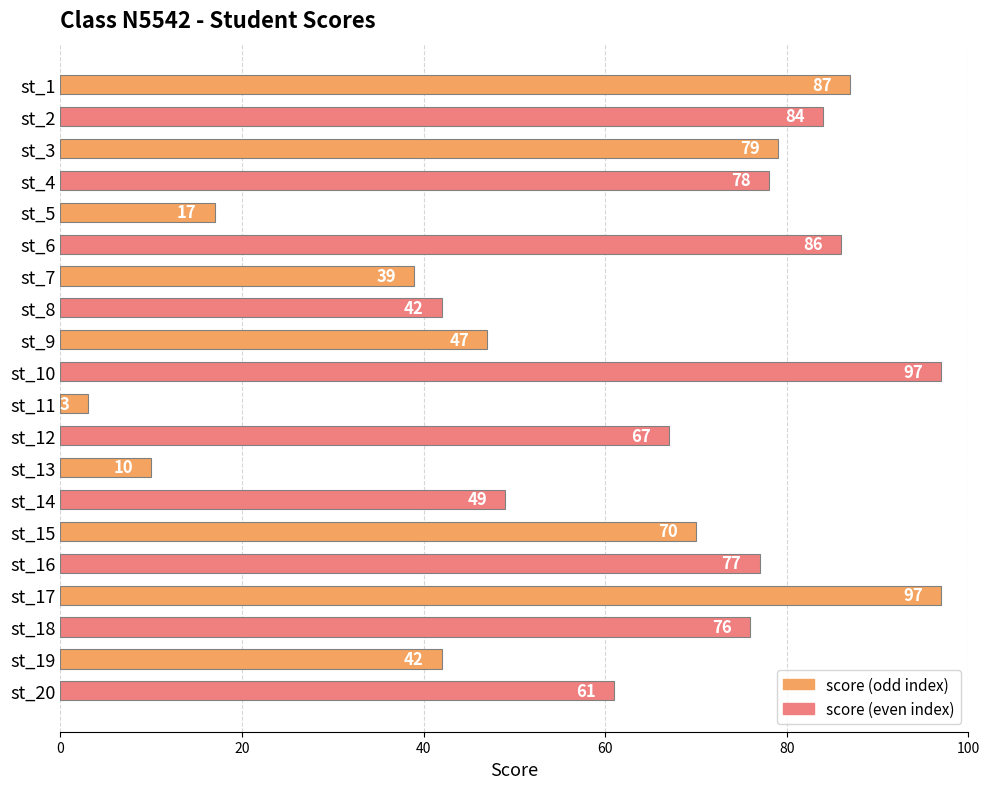

Which label corresponds to the smallest value in the chart?

st_11